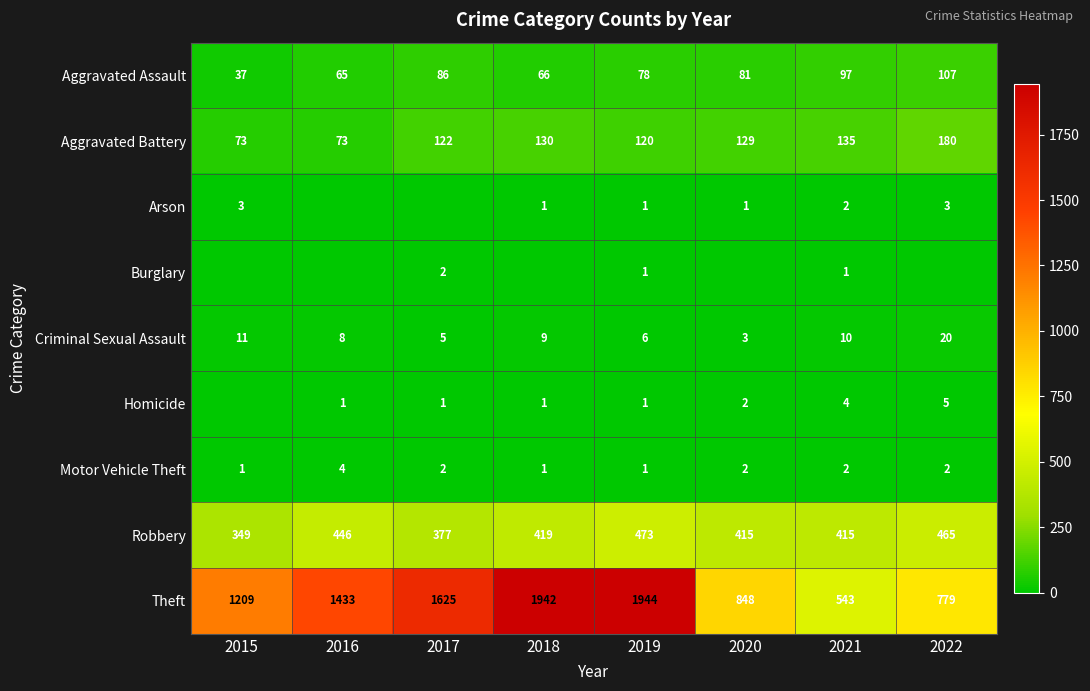

At how many categories does at least one series exceed 844?

6